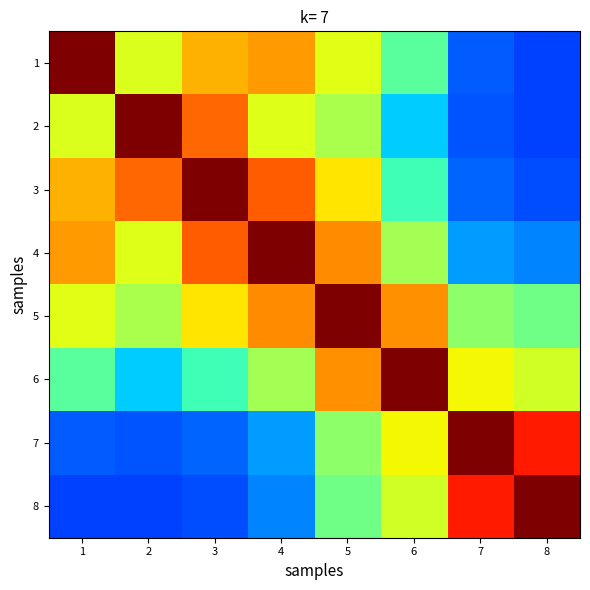

What is the total value across all series at 5?

5.4